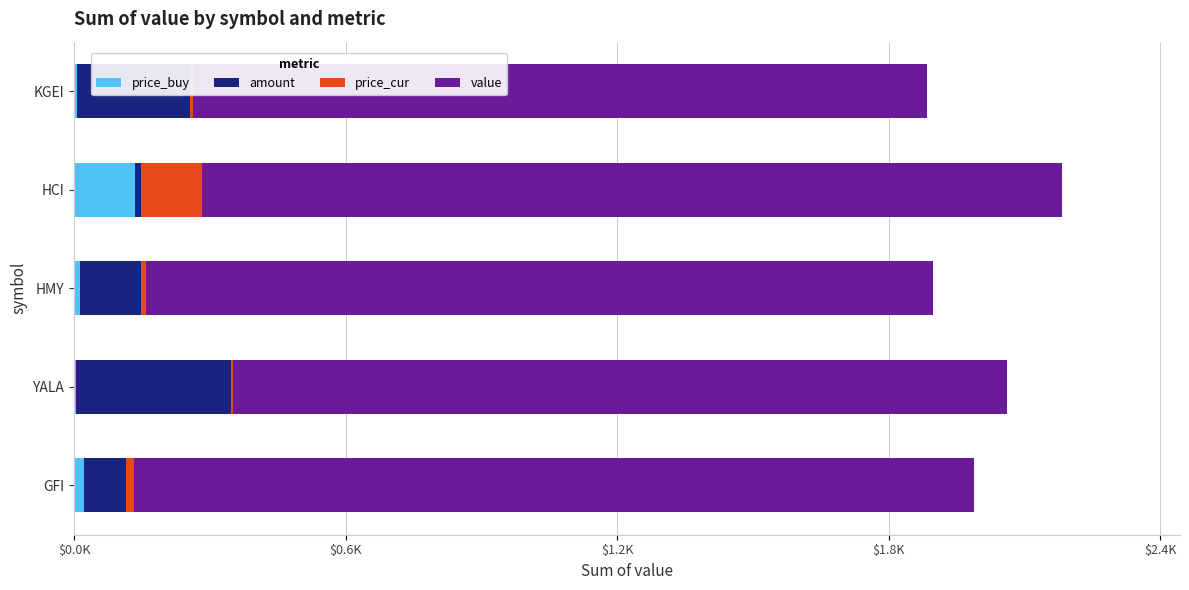

What is the average value of the value series?

1791.7